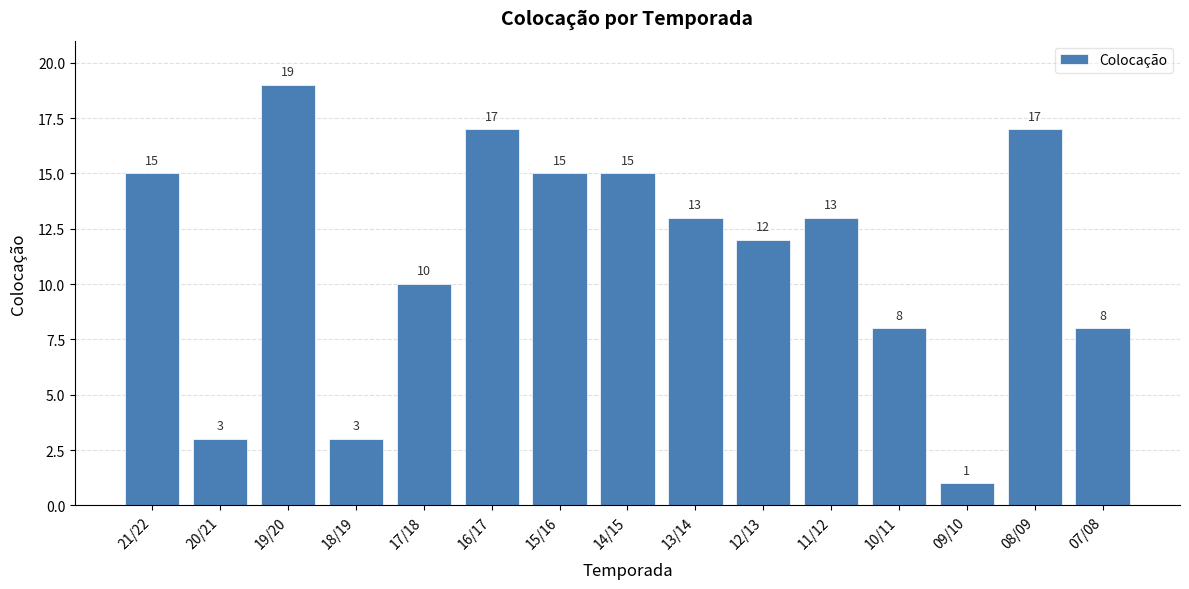

What position from the left is 15/16?

7